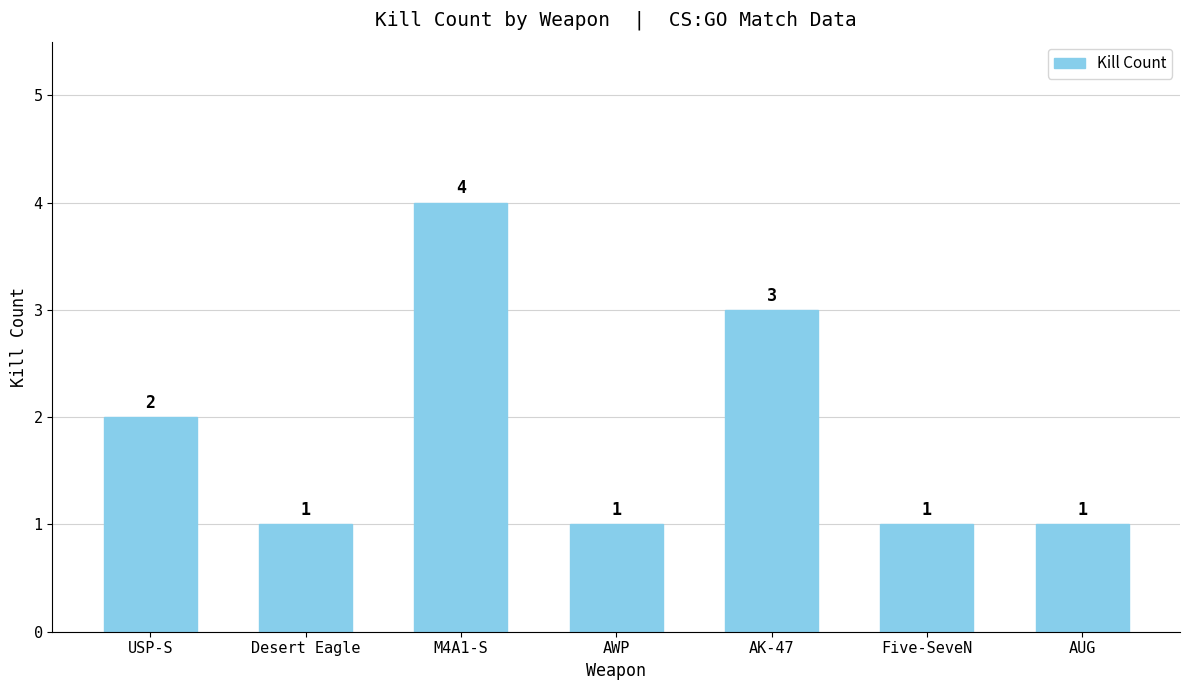

What is the change in value from AWP to AK-47?

+2